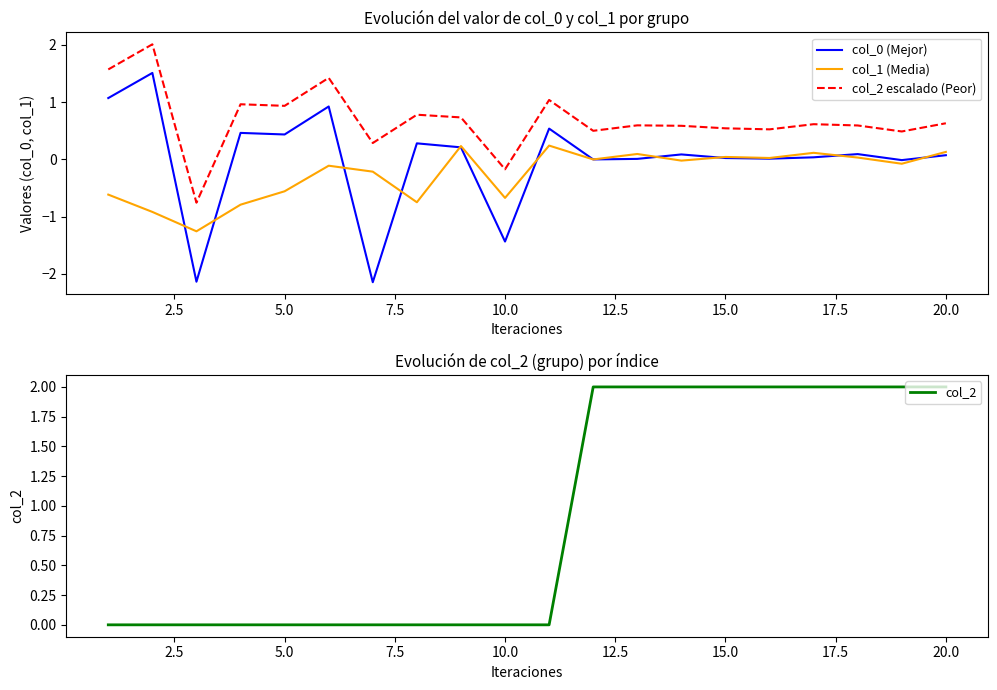

The value of col_1 (Media) at 15.0 is -0.3. True or false?

False